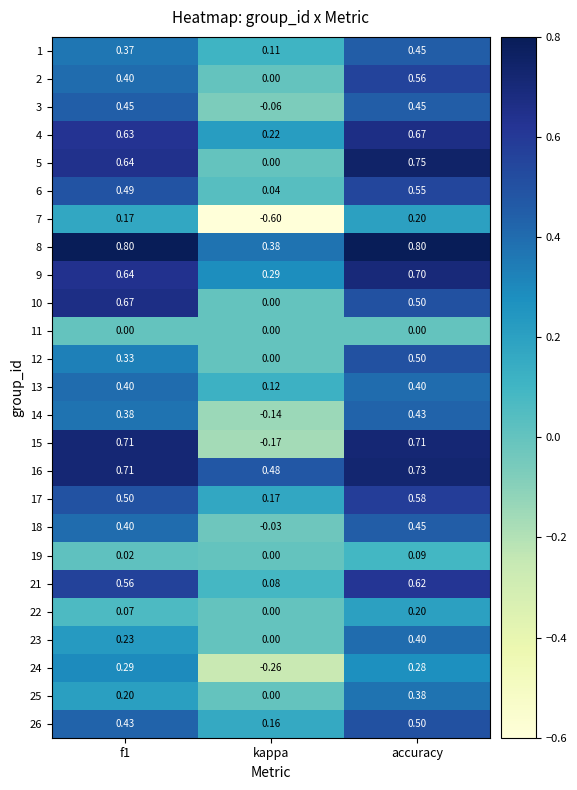

What is the spread (max minus min) of values at accuracy?

0.8